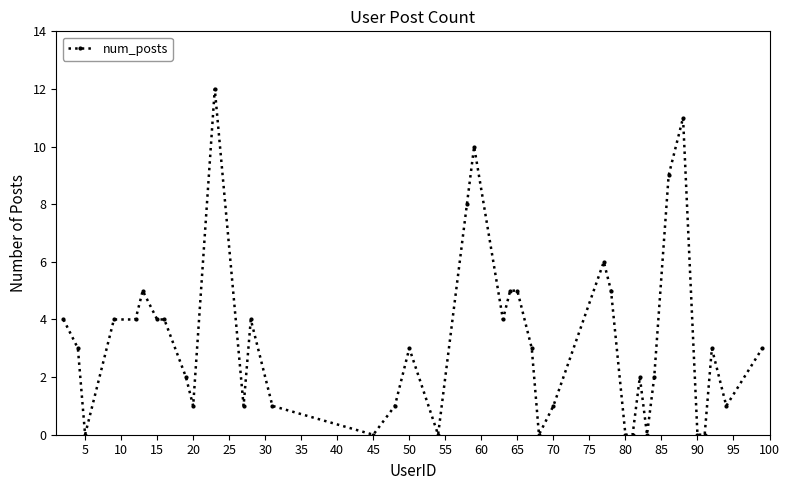

What is the maximum value shown in the chart?

12